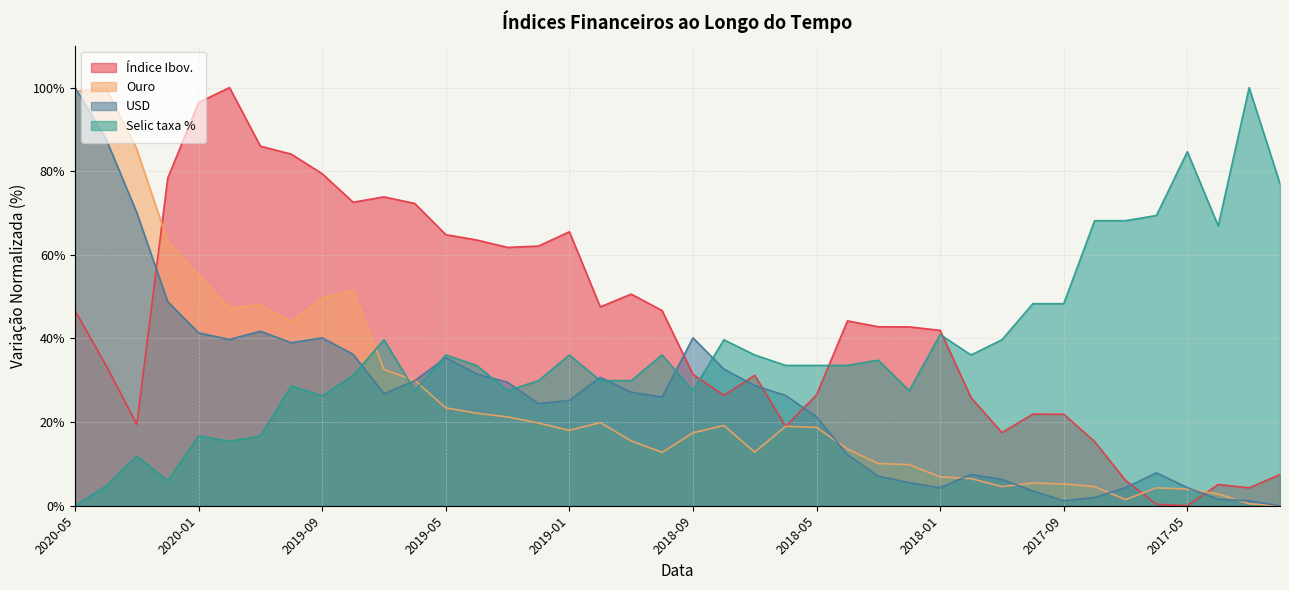

Reading right to left, list all the values displayed in this chart.

Índice Ibov.: 2017-02=7.5	2017-03=4.3	2017-04=5.1	2017-05=0.0	2017-06=0.4	2017-07=6.1	2017-08=15.3	2017-09=21.9	2017-10=21.9	2017-11=17.5	2017-12=25.9	2018-01=41.9	2018-02=42.8	2018-03=42.8	2018-04=44.2	2018-05=26.5	2018-06=19.0	2018-07=31.2	2018-08=26.4	2018-09=31.4	2018-10=46.7	2018-11=50.6	2018-12=47.6	2019-01=65.5	2019-02=62.1	2019-03=61.8	2019-04=63.6	2019-05=64.8	2019-06=72.3	2019-07=73.9	2019-08=72.6	2019-09=79.4	2019-10=84.1	2019-11=86.0	2019-12=100.0	2020-01=96.4	2020-02=78.3	2020-03=19.5	2020-04=33.6	2020-05=46.6
Ouro: 2017-02=0.0	2017-03=0.5	2017-04=2.8	2017-05=4.0	2017-06=4.3	2017-07=1.5	2017-08=4.6	2017-09=5.2	2017-10=5.4	2017-11=4.6	2017-12=6.5	2018-01=6.9	2018-02=9.8	2018-03=10.1	2018-04=13.6	2018-05=18.7	2018-06=19.0	2018-07=12.8	2018-08=19.2	2018-09=17.4	2018-10=12.8	2018-11=15.5	2018-12=19.9	2019-01=18.0	2019-02=19.8	2019-03=21.2	2019-04=22.1	2019-05=23.4	2019-06=29.9	2019-07=32.6	2019-08=51.5	2019-09=49.6	2019-10=44.1	2019-11=48.0	2019-12=47.3	2020-01=55.1	2020-02=63.3	2020-03=85.3	2020-04=100.0	2020-05=99.1
USD: 2017-02=0.0	2017-03=1.2	2017-04=1.6	2017-05=4.3	2017-06=7.9	2017-07=4.3	2017-08=2.0	2017-09=1.2	2017-10=3.5	2017-11=6.3	2017-12=7.5	2018-01=4.3	2018-02=5.5	2018-03=7.1	2018-04=12.2	2018-05=21.3	2018-06=26.4	2018-07=28.7	2018-08=32.7	2018-09=40.2	2018-10=26.0	2018-11=27.2	2018-12=30.7	2019-01=25.2	2019-02=24.4	2019-03=29.5	2019-04=31.5	2019-05=35.4	2019-06=29.9	2019-07=26.8	2019-08=36.2	2019-09=40.2	2019-10=39.0	2019-11=41.7	2019-12=39.8	2020-01=41.3	2020-02=48.8	2020-03=70.1	2020-04=87.8	2020-05=100.0
Selic taxa %: 2017-02=77.0	2017-03=100.0	2017-04=66.9	2017-05=84.7	2017-06=69.4	2017-07=68.2	2017-08=68.2	2017-09=48.3	2017-10=48.3	2017-11=39.7	2017-12=36.0	2018-01=40.9	2018-02=27.5	2018-03=34.8	2018-04=33.6	2018-05=33.6	2018-06=33.6	2018-07=36.0	2018-08=39.7	2018-09=27.5	2018-10=36.0	2018-11=29.9	2018-12=29.9	2019-01=36.0	2019-02=29.9	2019-03=27.5	2019-04=33.6	2019-05=36.0	2019-06=27.5	2019-07=39.7	2019-08=31.2	2019-09=26.3	2019-10=28.7	2019-11=16.7	2019-12=15.4	2020-01=16.7	2020-02=5.9	2020-03=11.9	2020-04=4.7	2020-05=0.0